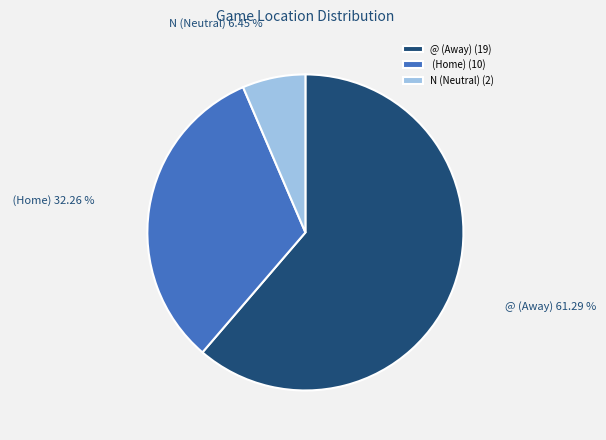

Is the sum of @ (Away) and (Home) greater than half?

Yes